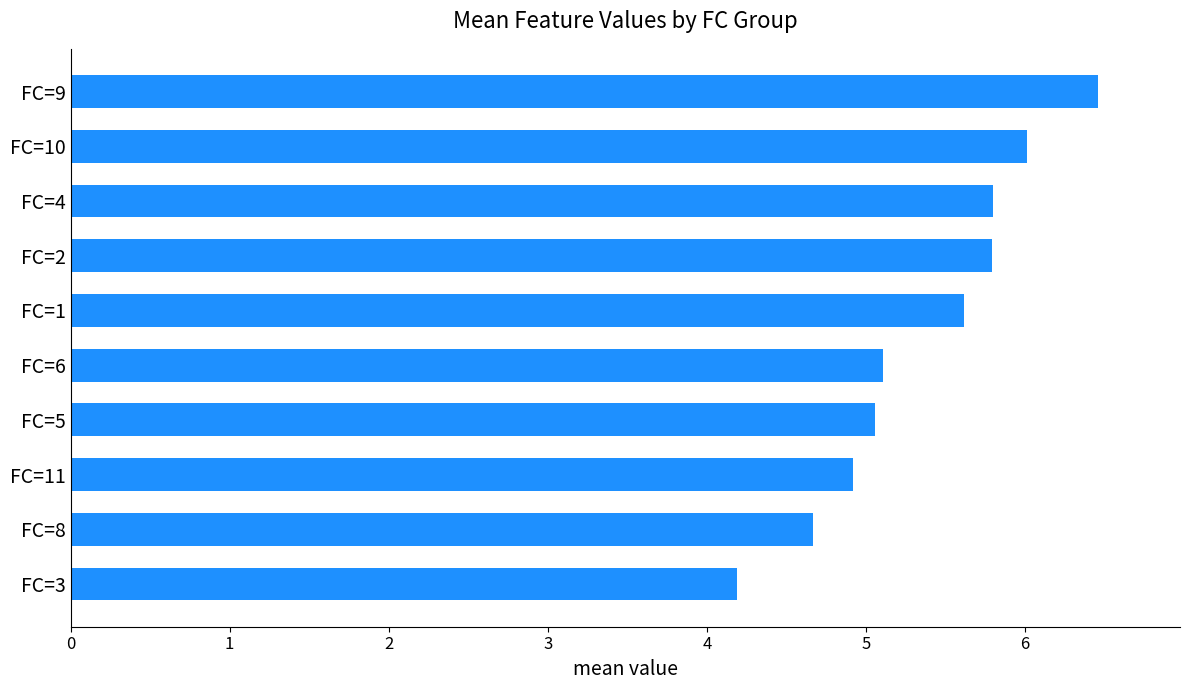

What is the ratio of the value at FC=6 to the value at FC=10?

0.8